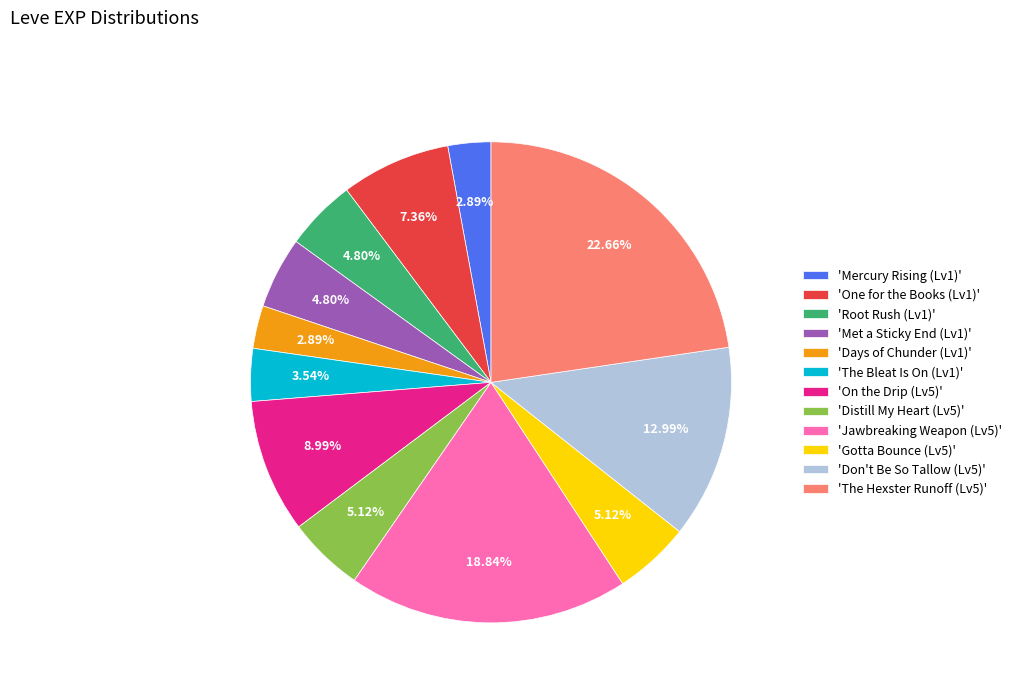

Count the number of slices in the pie.

12